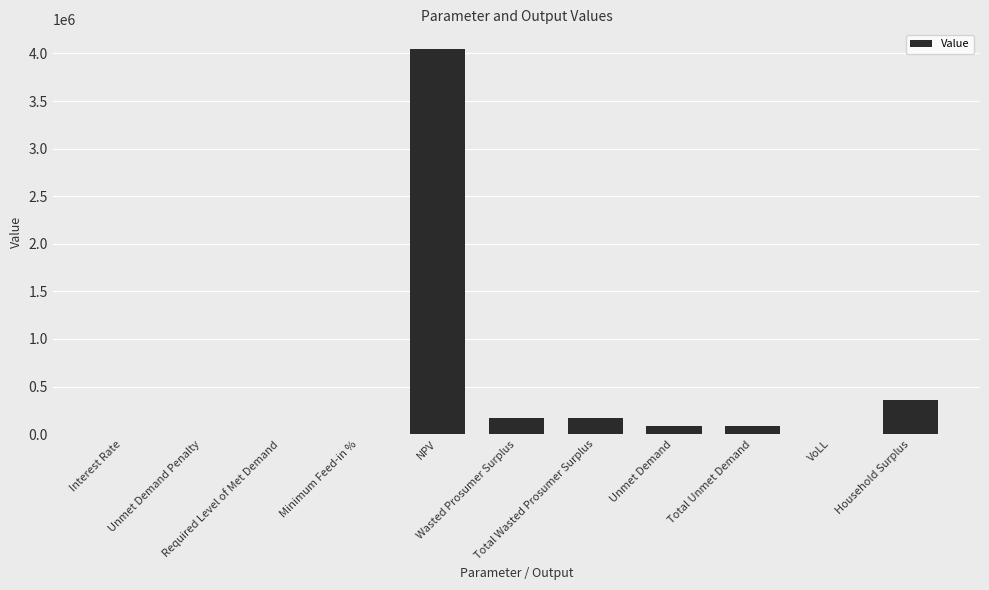

What is the greatest value displayed?

4051362.2